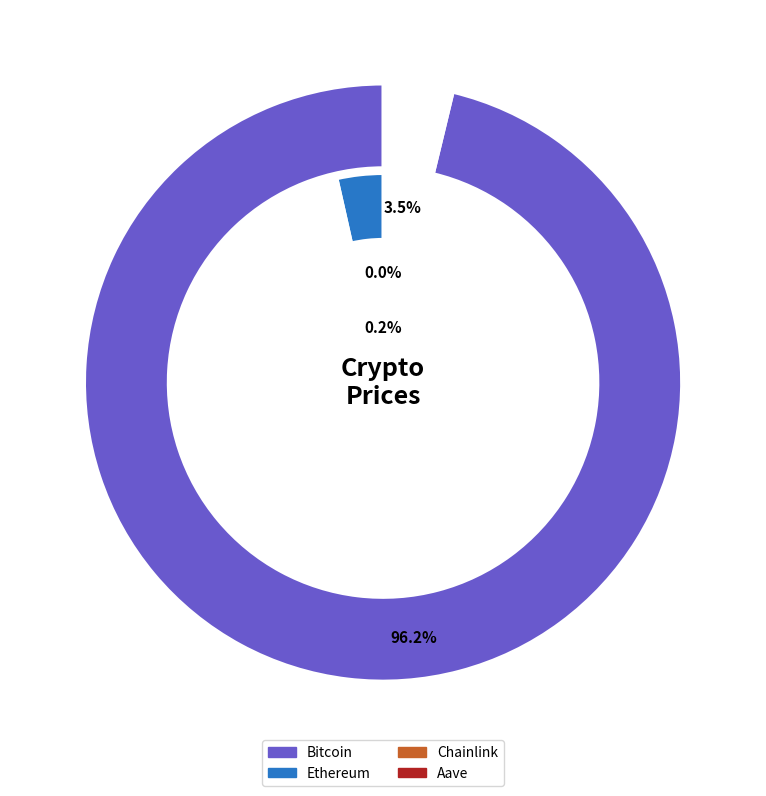

Rank the categories by value from highest to lowest.

Bitcoin, Ethereum, Aave, Chainlink